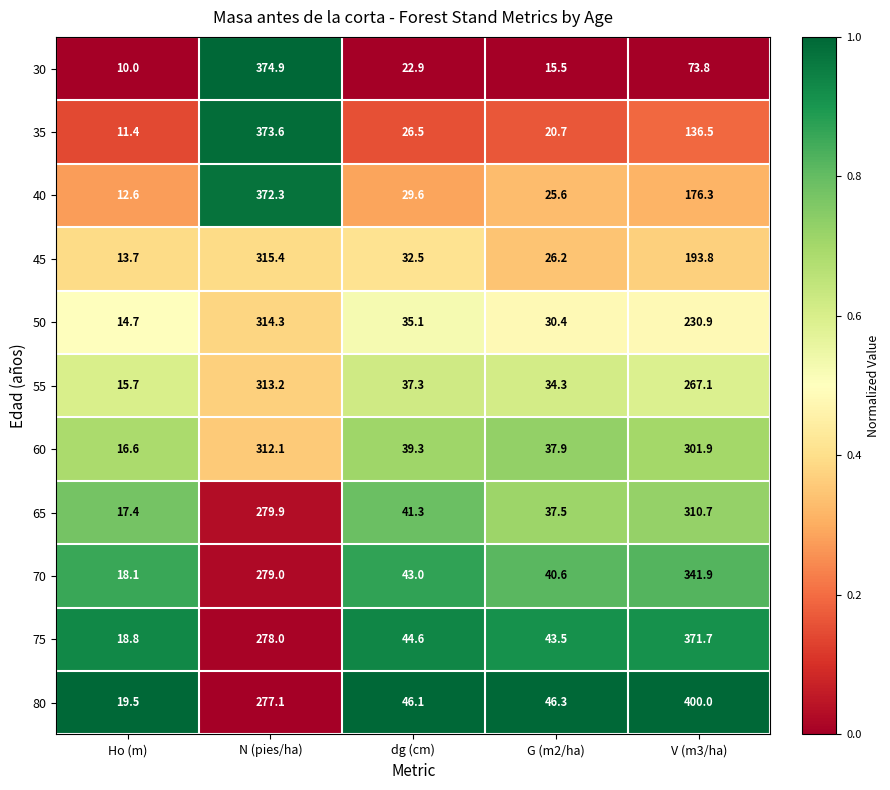

At which category is the sum across all series the highest?

N (pies/ha)